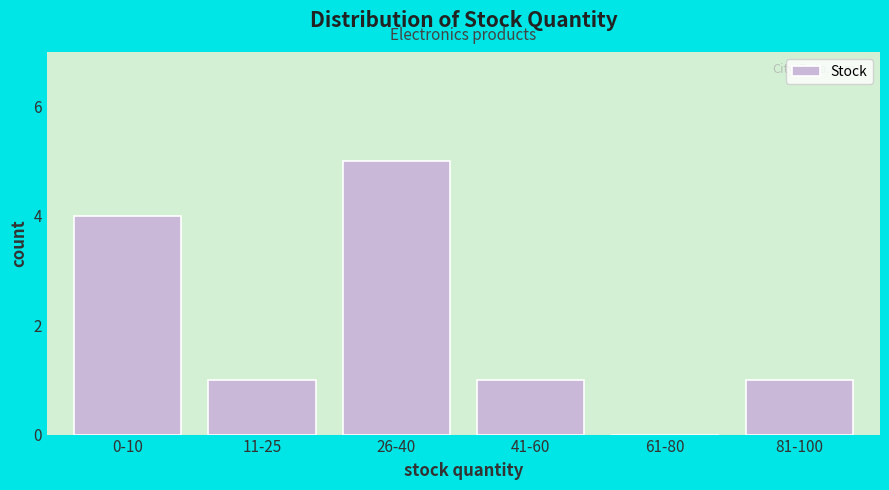

Reading right to left, list all the values displayed in this chart.

81-100=1	61-80=0	41-60=1	26-40=5	11-25=1	0-10=4